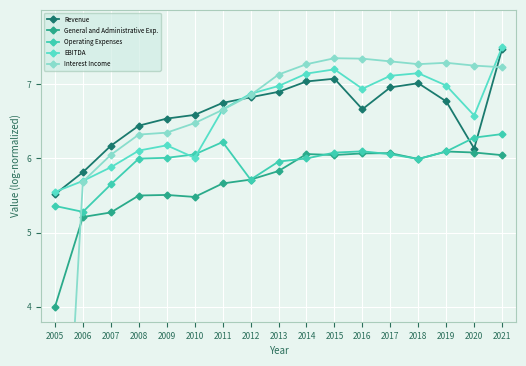

True or false: Interest Income and EBITDA cross at least once.

True